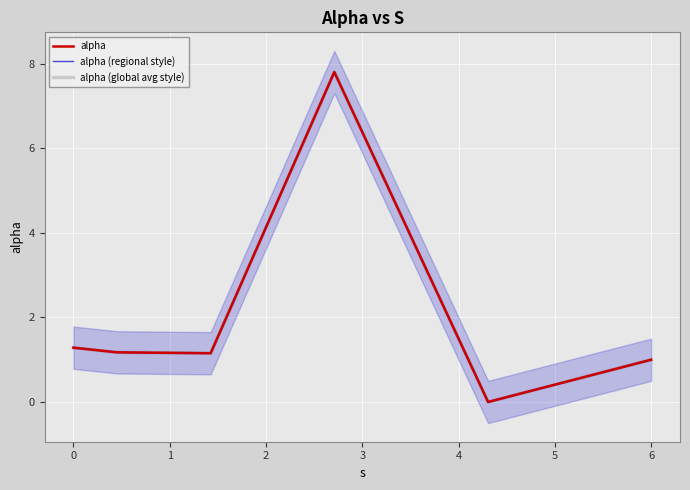

How many lines are shown in the chart?

3